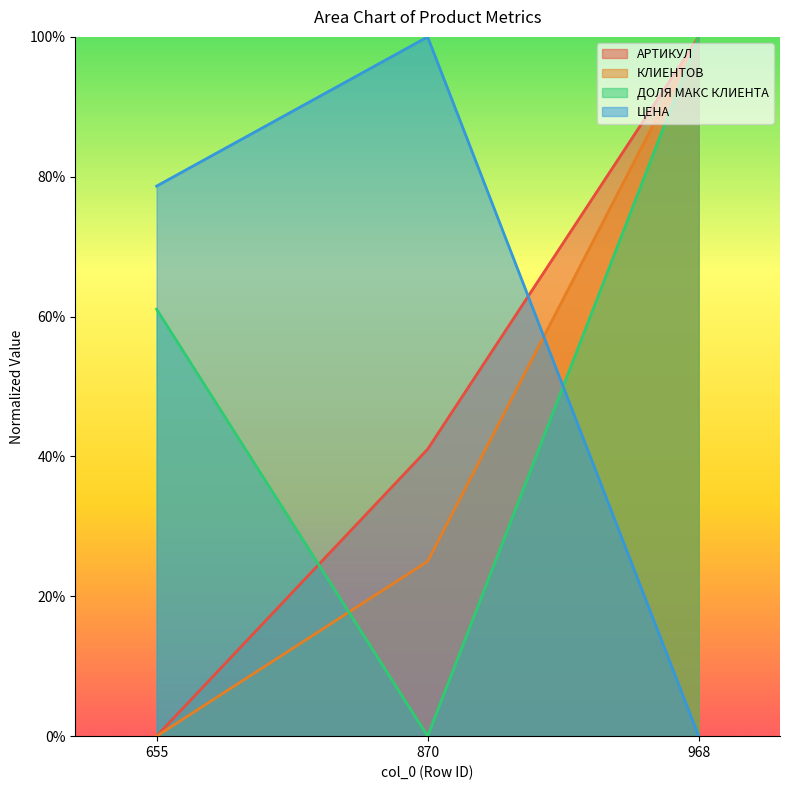

What is the sum of the КЛИЕНТОВ values at 655 and 968?

1.0